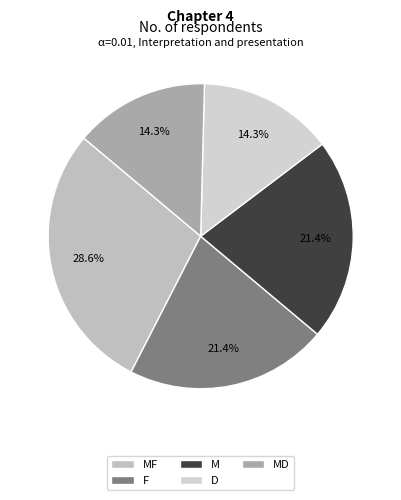

Rank the categories by value from lowest to highest.

D, MD, F, M, MF